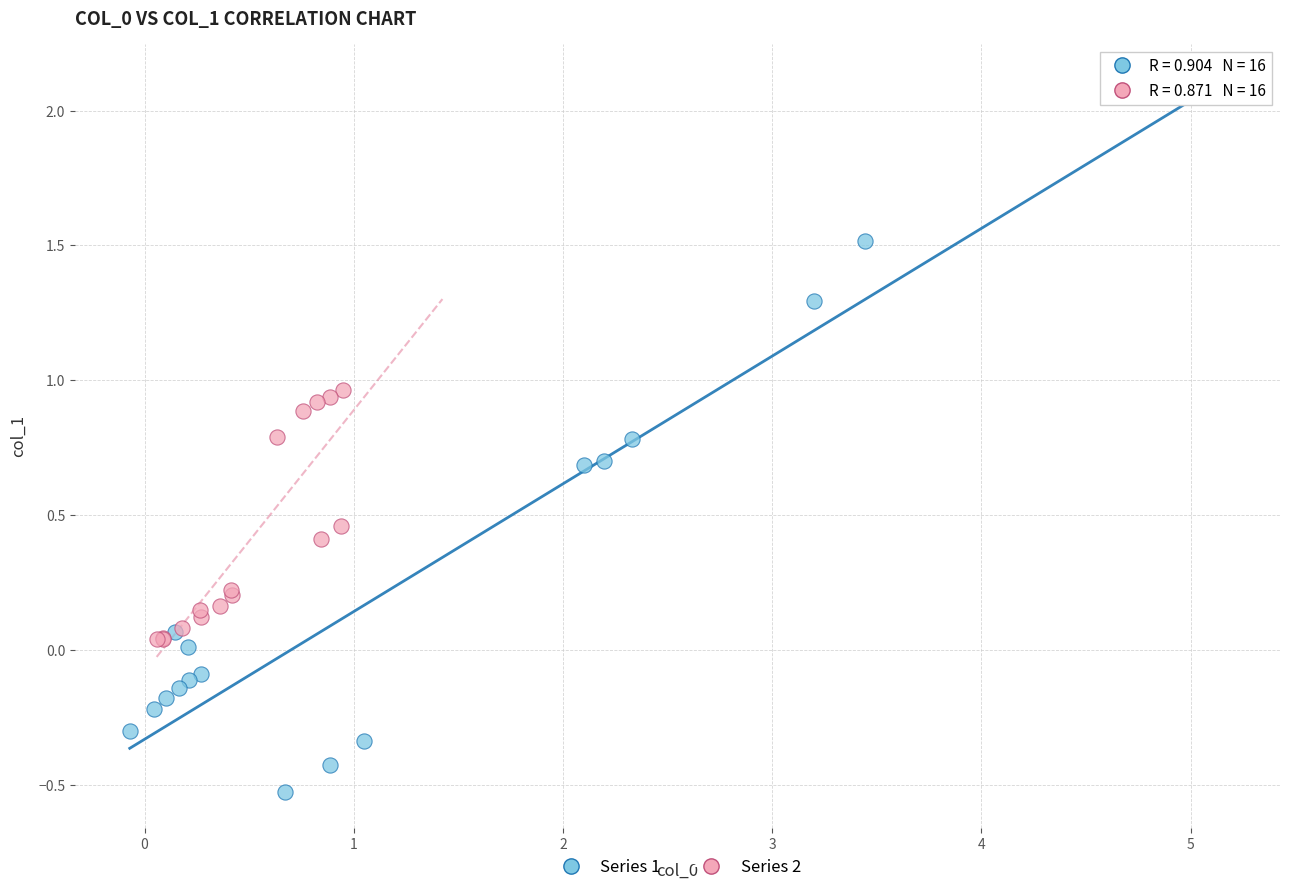

Which series reaches the maximum Y coordinate?

Series 1